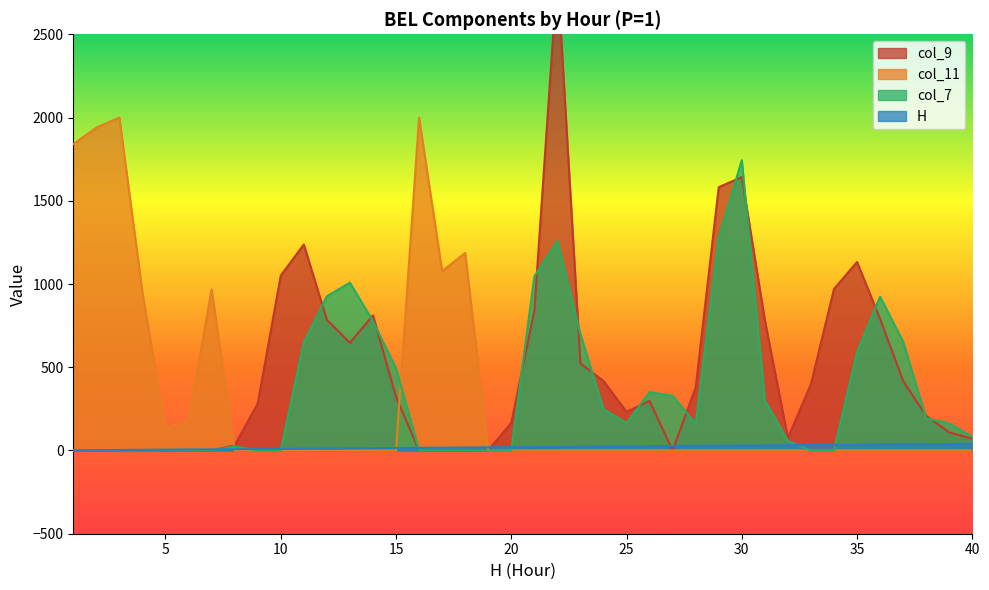

Between which two adjacent categories do H and col_7 first intersect?

7 and 8